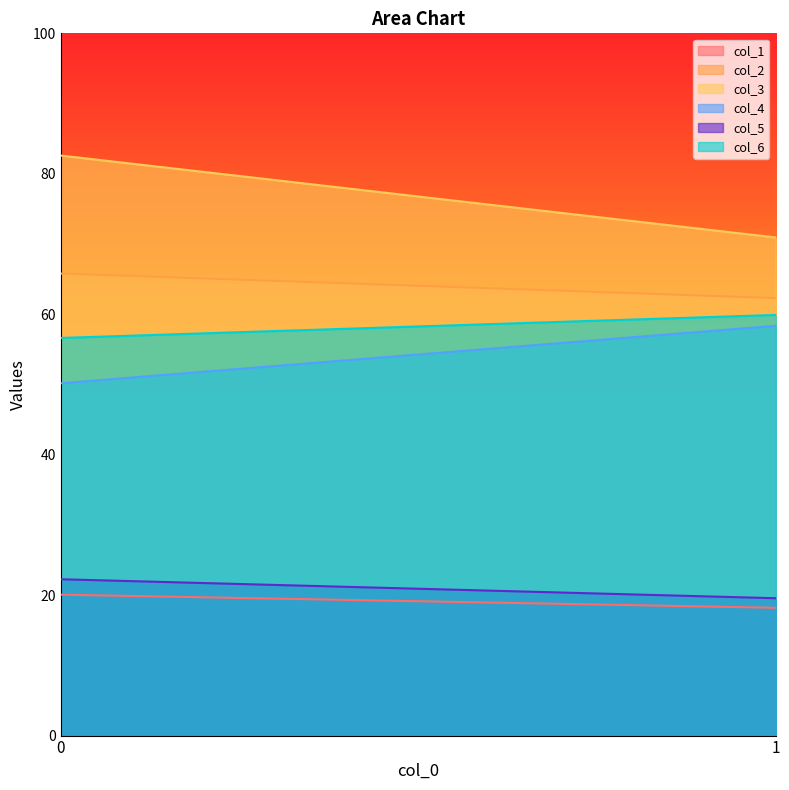

The col_6 series shows 103.5 at 1. True or false?

False